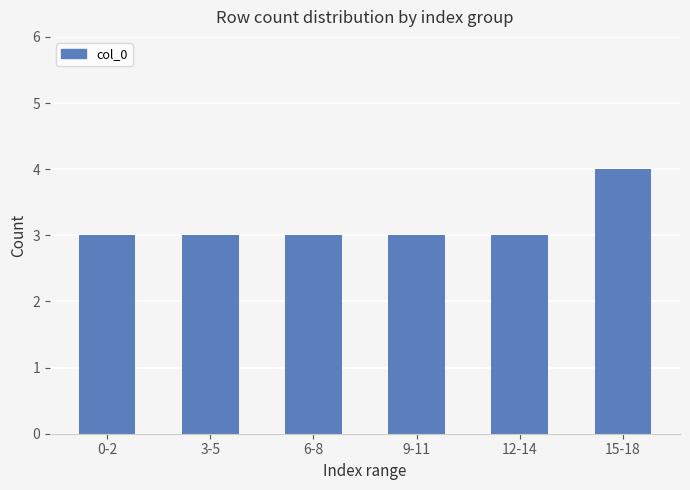

True or false: the data shows 3 at 9-11.

True